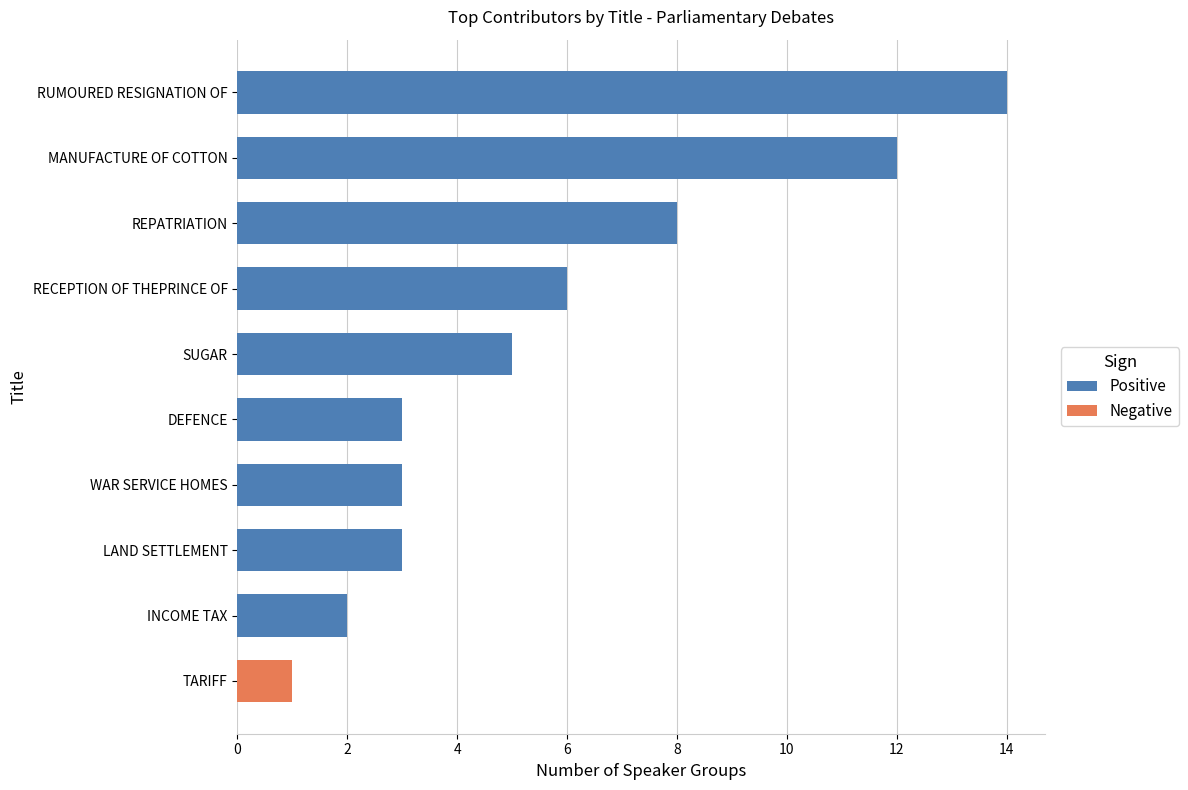

What is the sum of all Positive values?

56